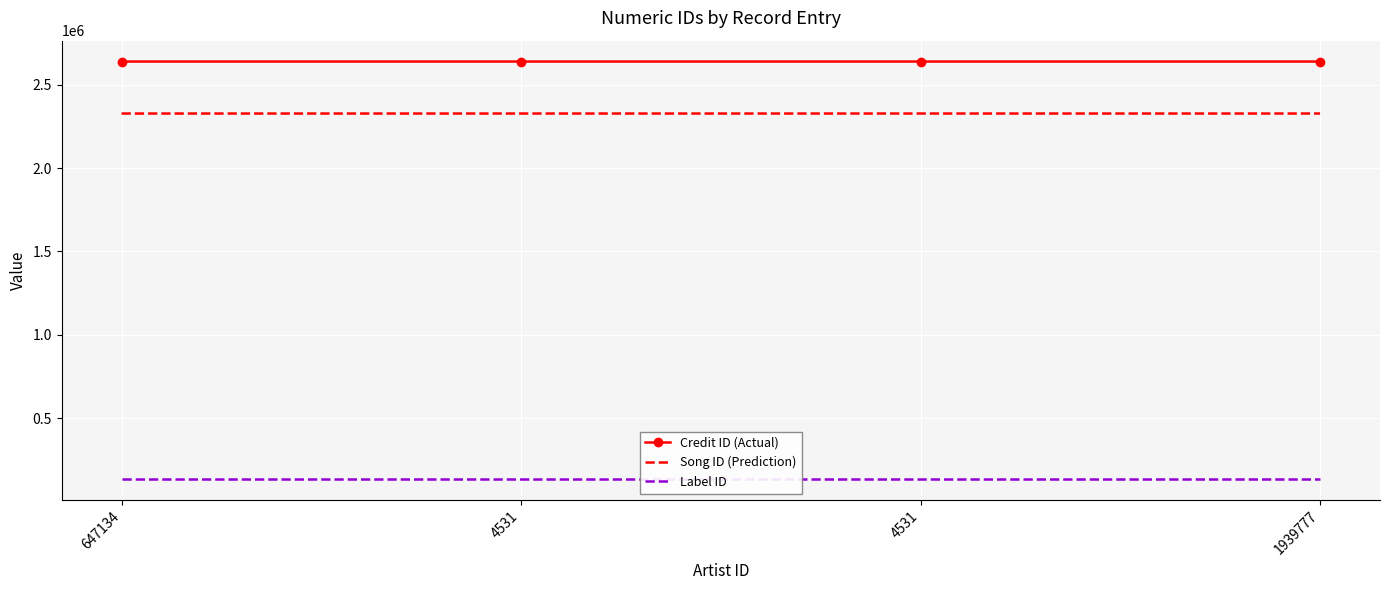

Where is Label ID nearest to the value 135626?

647134